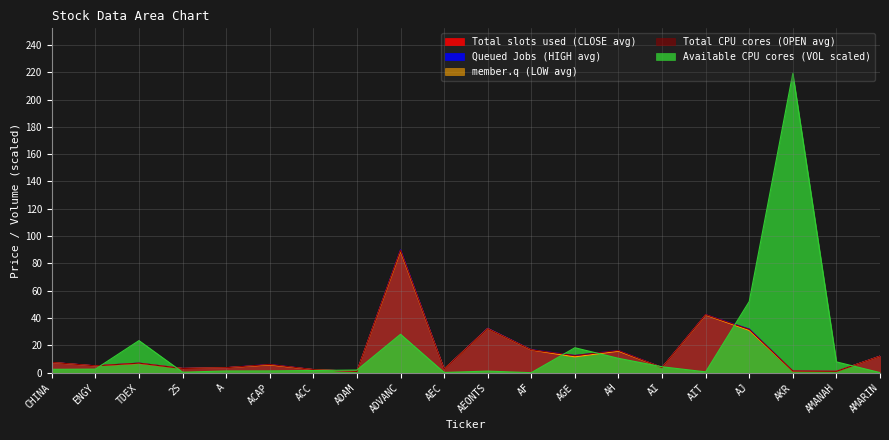

What position from the right is AEONTS?

10